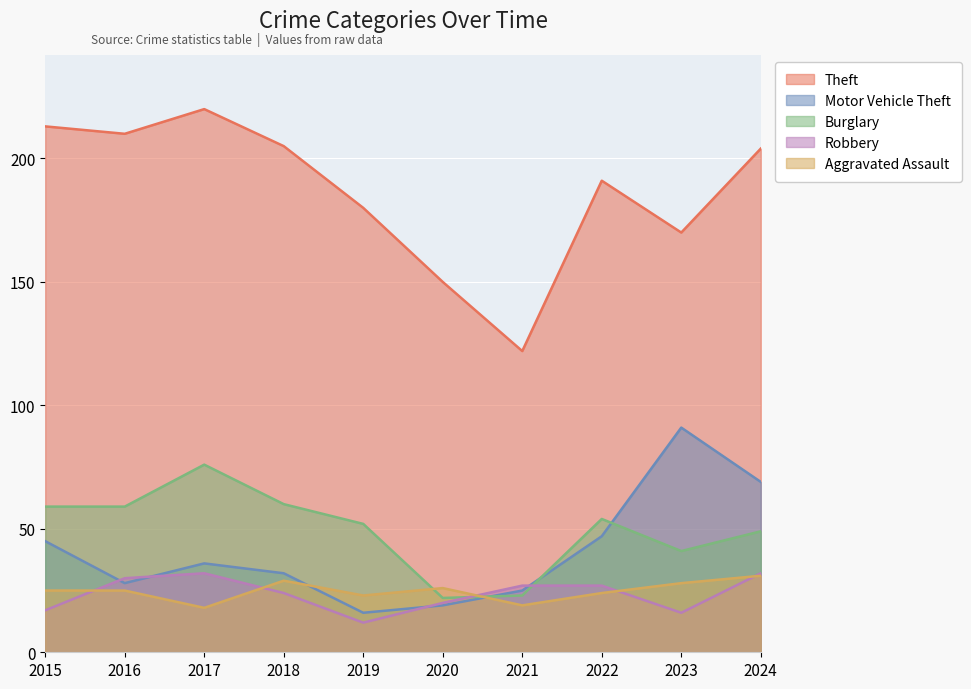

Which series changed the most between 2023 and 2024?

Theft